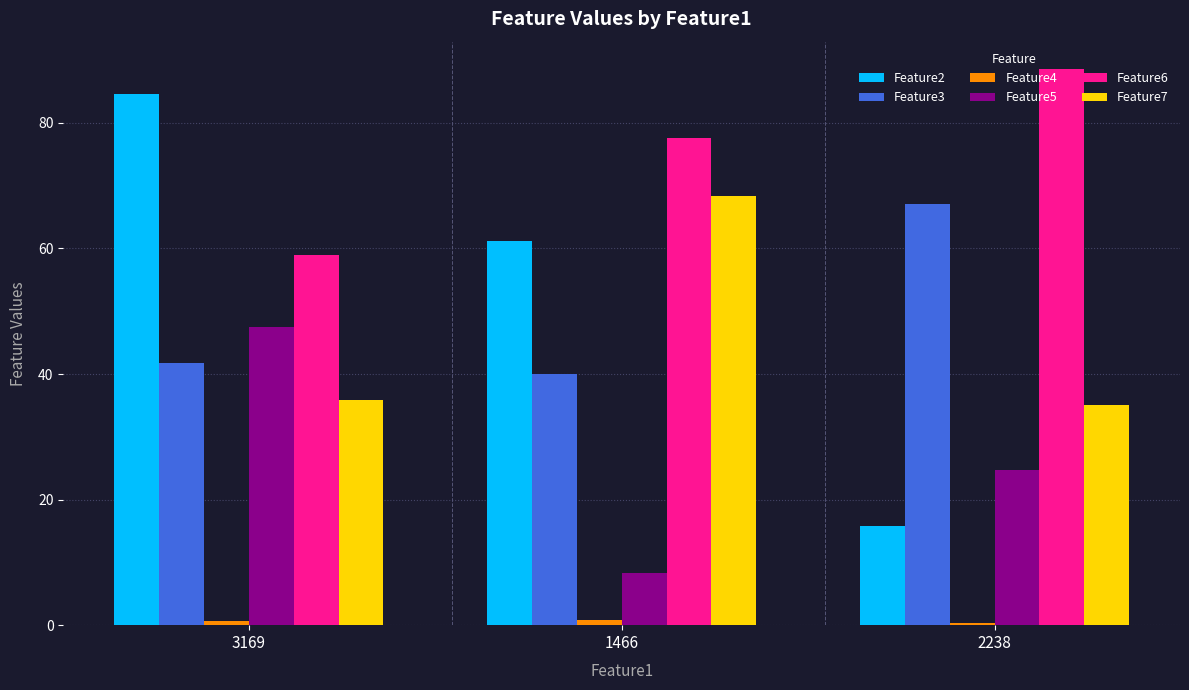

How many values in the Feature5 series are below 24?

1